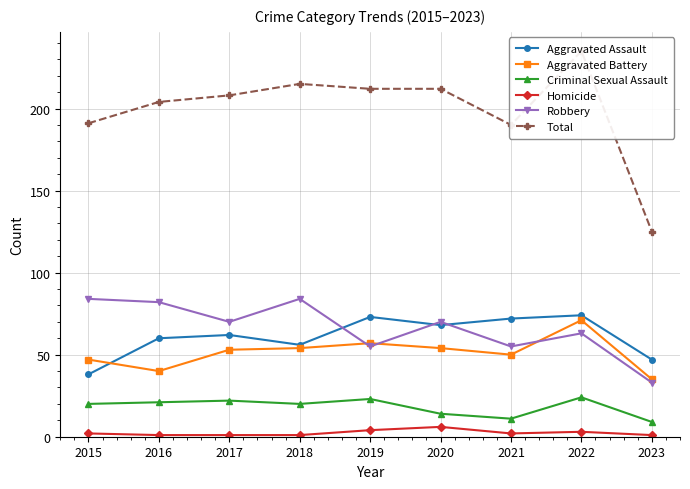

Count the number of categories in the chart.

9